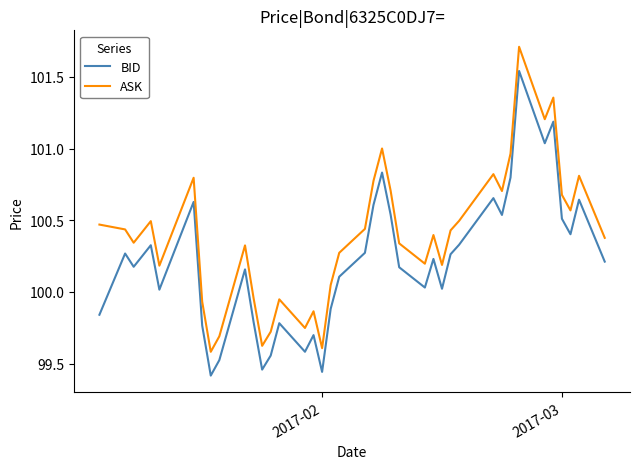

How many lines are shown in the chart?

2